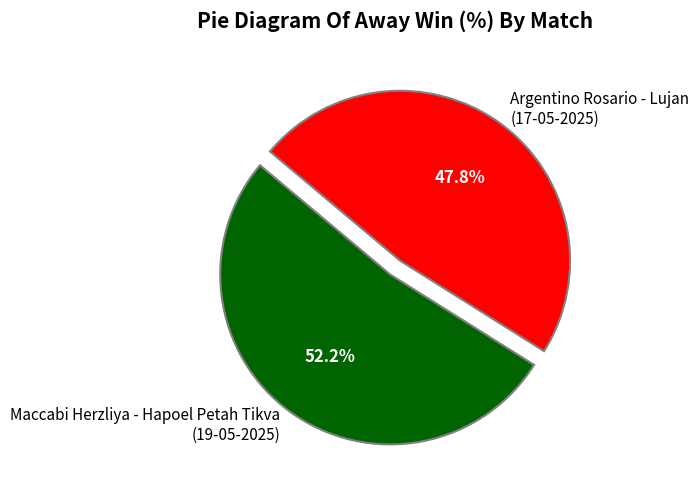

Which category has the smallest portion of the pie?

Argentino Rosario - Lujan (17-05-2025)